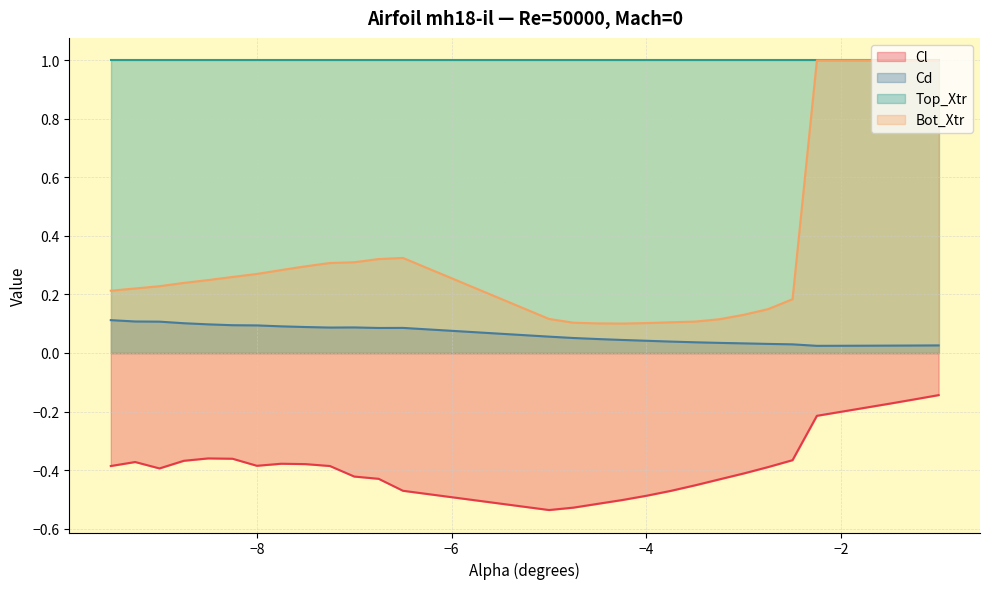

True or false: Bot_Xtr and Cl cross at least once.

False